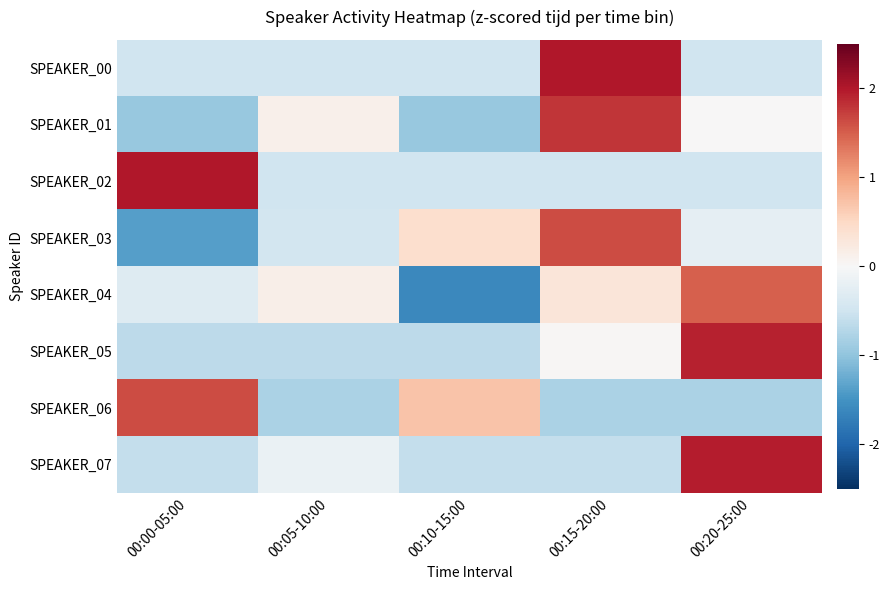

Between 00:00-05:00 and 00:10-15:00, which is larger?

00:00-05:00